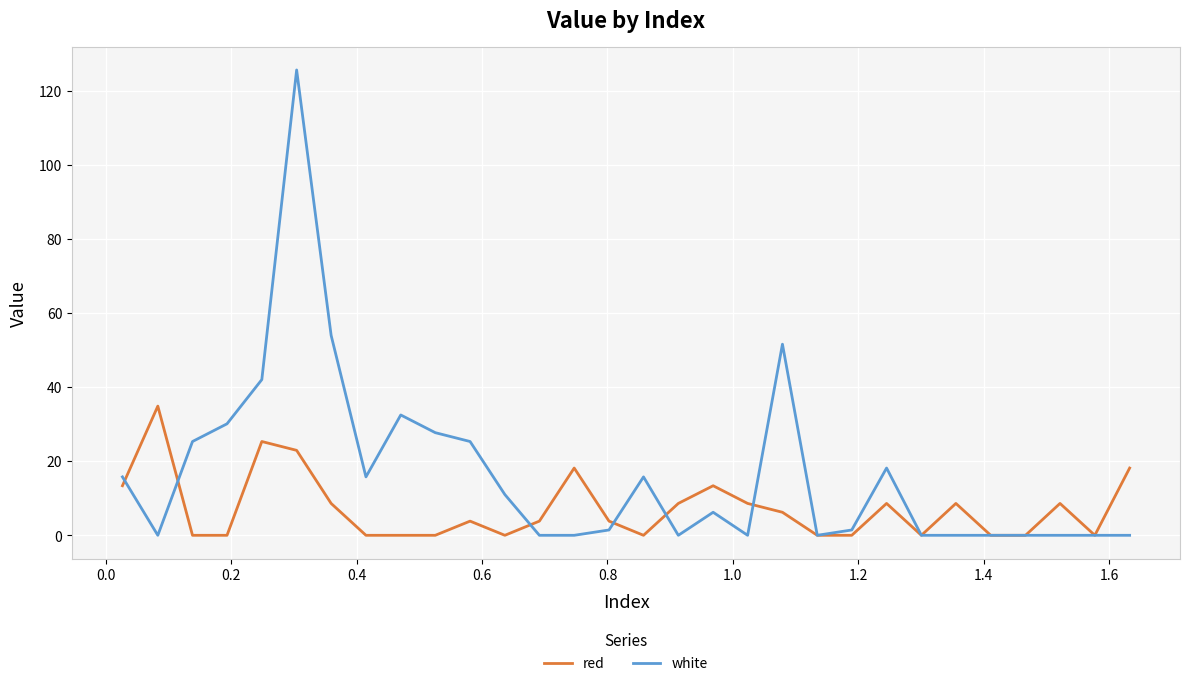

What is the difference between the maximum and minimum values in the red series?

34.9